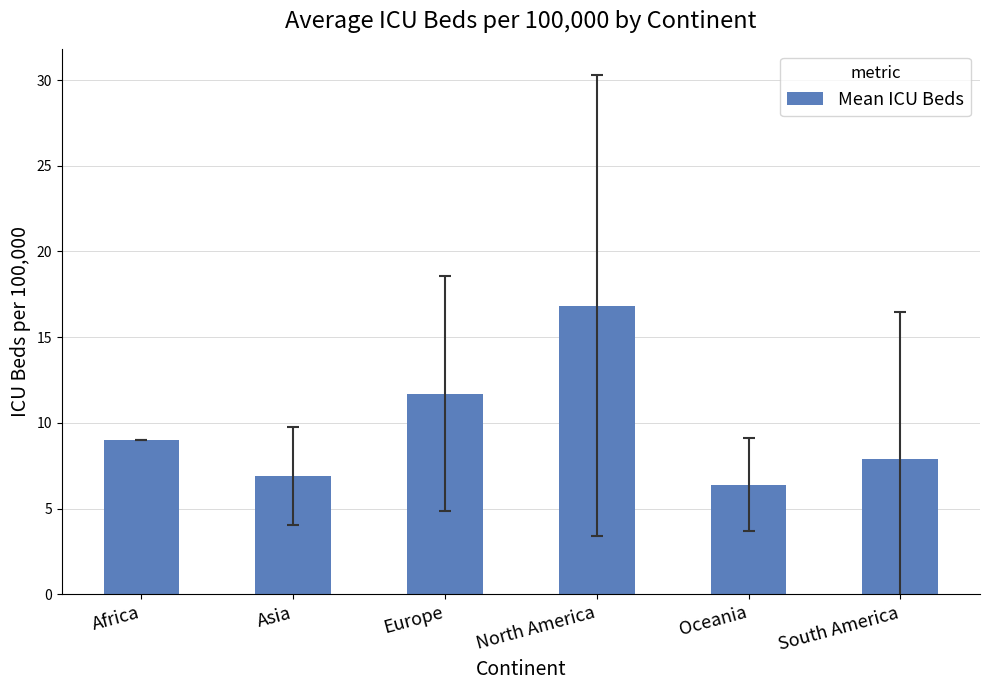

What is the greatest value displayed?

16.8